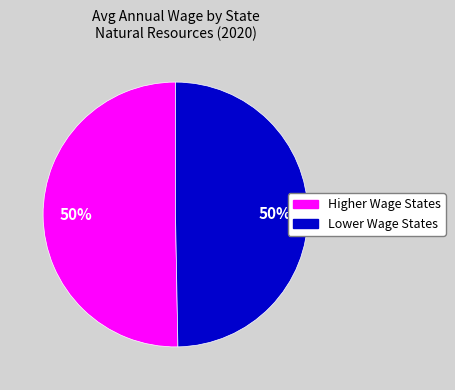

How many slices are in this pie chart?

2